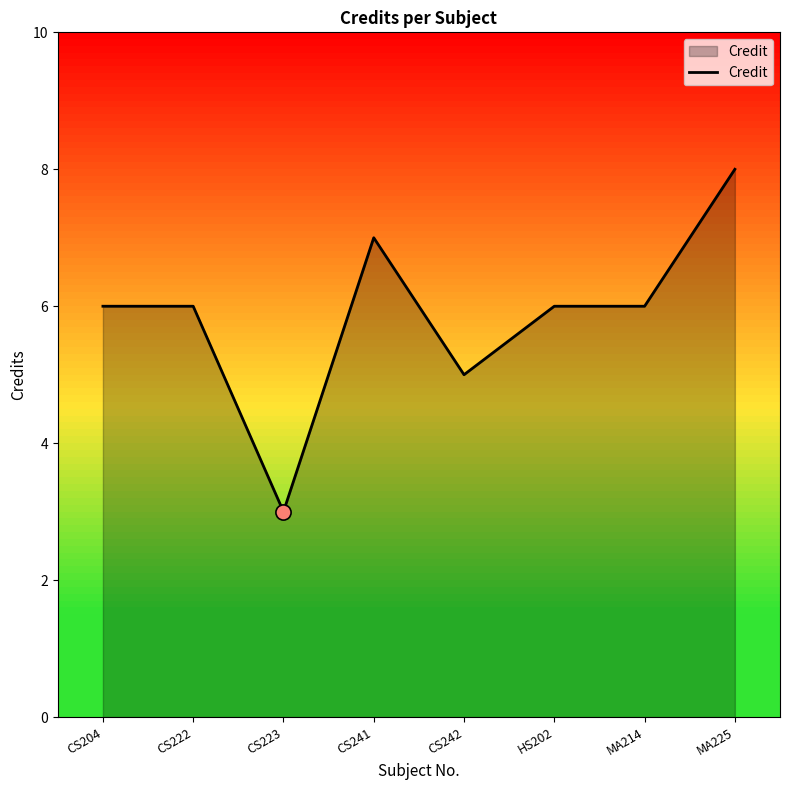

What is the change in value from CS222 to MA225?

+2